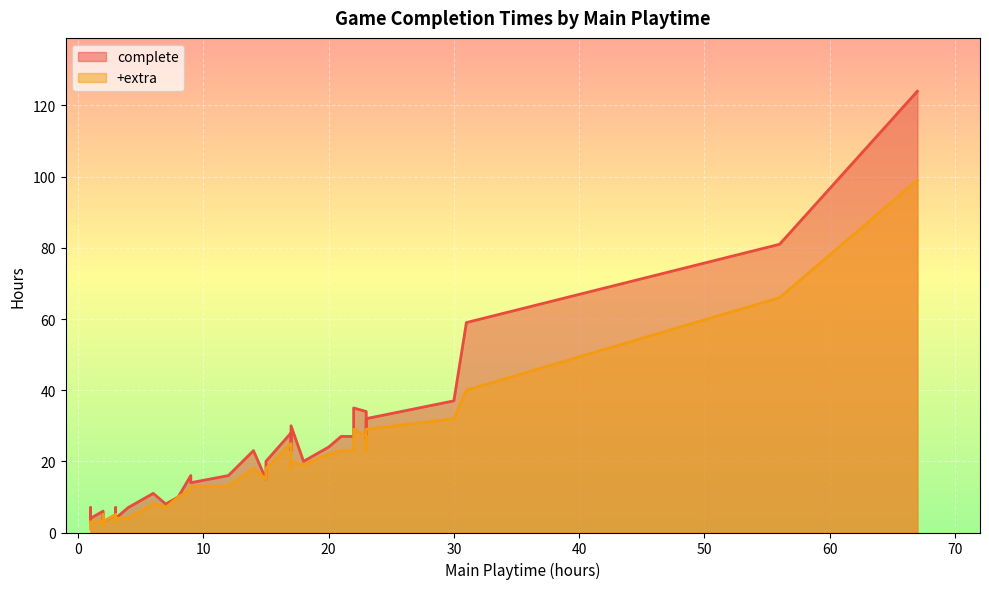

Between which two adjacent categories do +extra and complete first intersect?

15 and 16